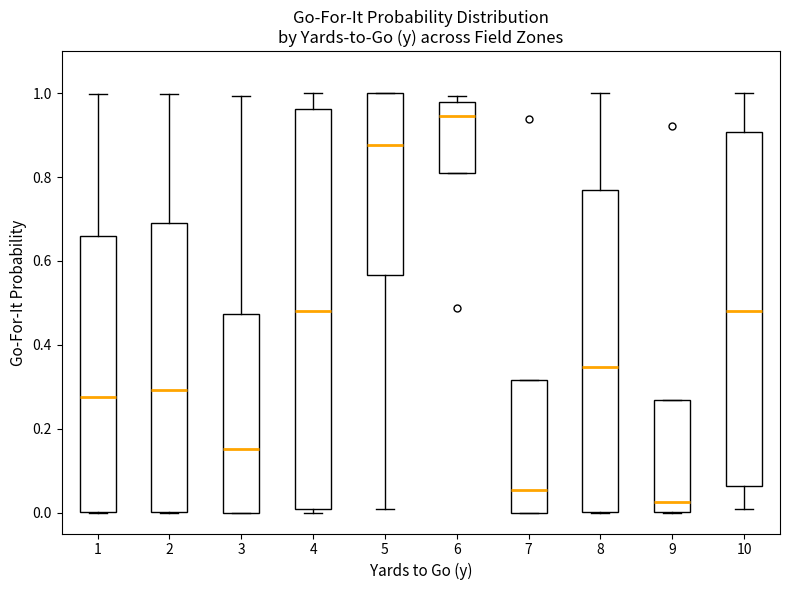

Reading left to right, read every box against the y-axis: the position of its median line, the range the box covers, and the ends of its whiskers. The values are not printed on the chart, so give them approximately, as read against the axis.

1: median 0.28, box 0.00 to 0.66, whiskers 0.00 to 1.00
2: median 0.30, box 0.00 to 0.68, whiskers 0.00 to 1.00
3: median 0.16, box 0.00 to 0.48, whiskers 0.00 to 1.00
4: median 0.48, box 0.00 to 0.96, whiskers 0.00 (just below the box's lower edge) to 1.00
5: median 0.88, box 0.56 to 1.00, whiskers 0.00 to 1.00
6: median 0.94, box 0.80 to 0.98, whiskers 0.80 to 1.00
7: median 0.06, box 0.00 to 0.32, whiskers 0.00 to 0.32
8: median 0.34, box 0.00 to 0.76, whiskers 0.00 to 1.00
9: median 0.02, box 0.00 to 0.26, whiskers 0.00 to 0.26
10: median 0.48, box 0.06 to 0.90, whiskers 0.00 to 1.00